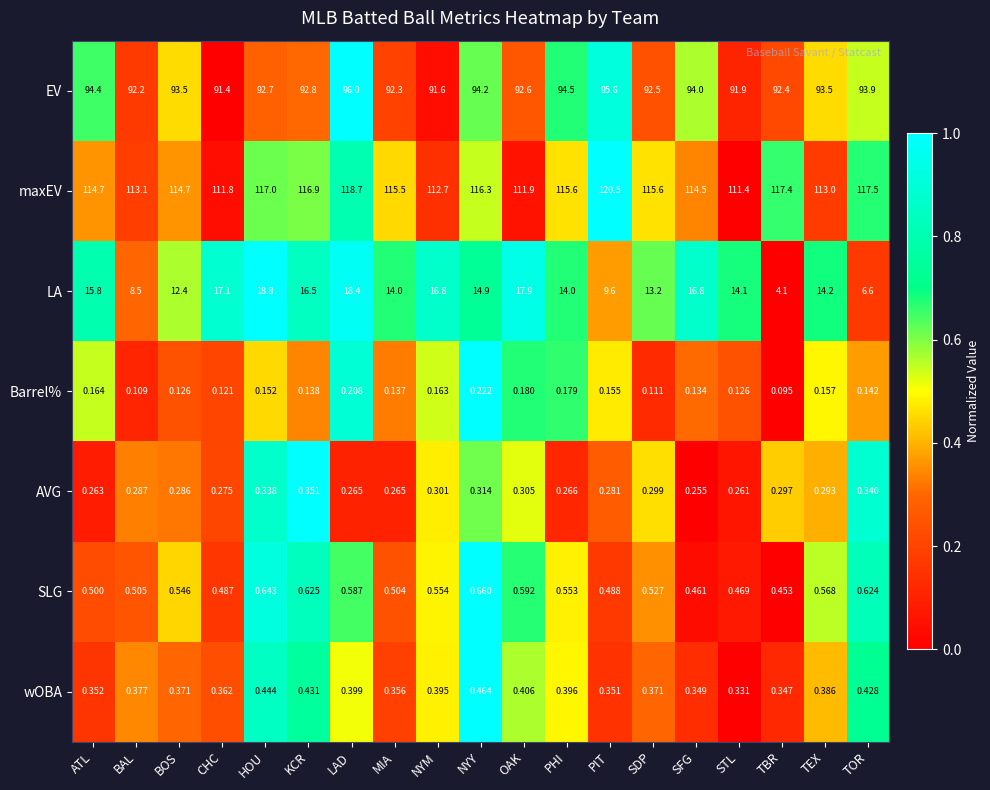

Rank the series at SDP from highest to lowest value.

maxEV, EV, LA, SLG, wOBA, AVG, Barrel%